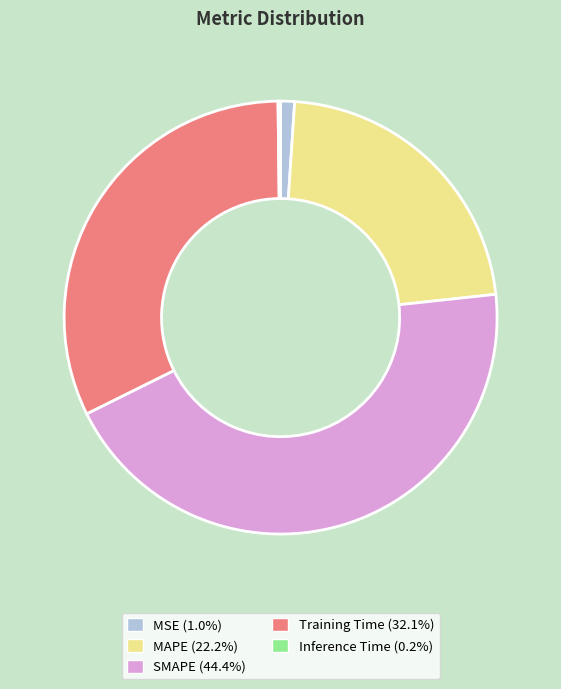

Between Training Time and MSE, which is larger?

Training Time